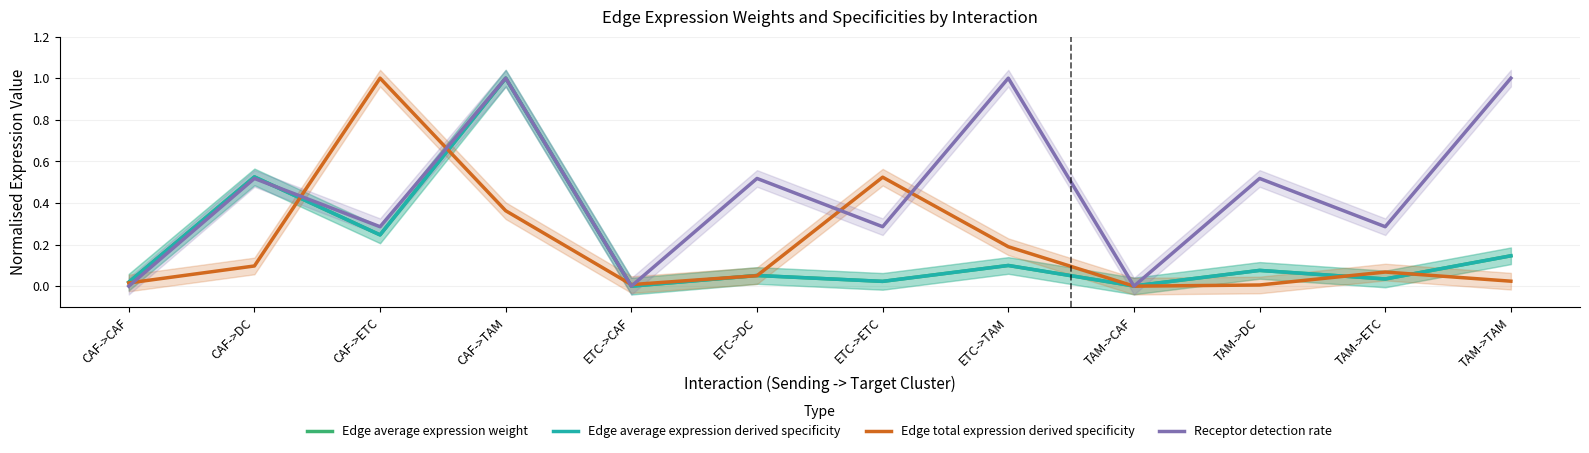

In Receptor detection rate, how many points are lower than both neighbors (excluding endpoints)?

5